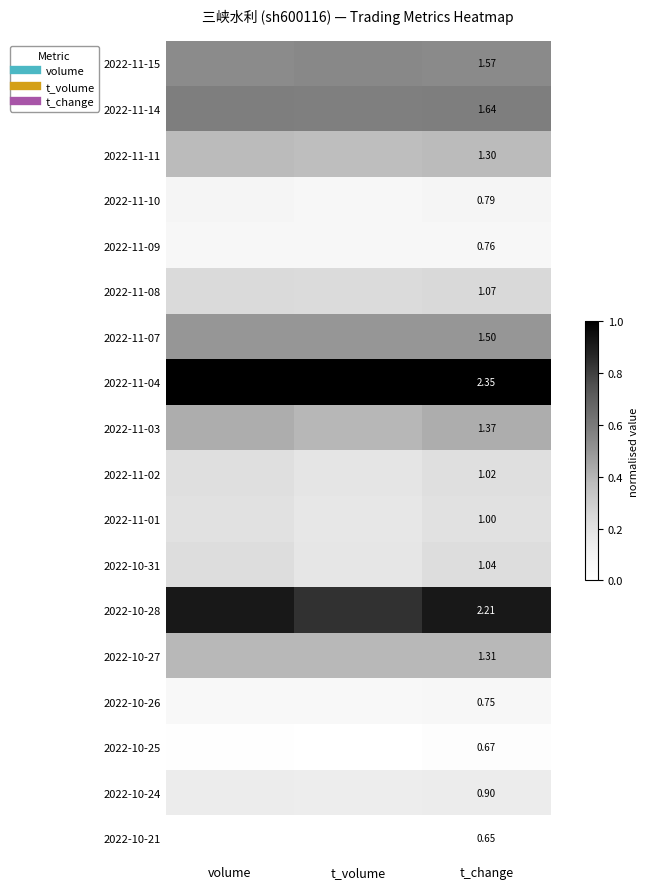

How many series are shown in this chart?

18